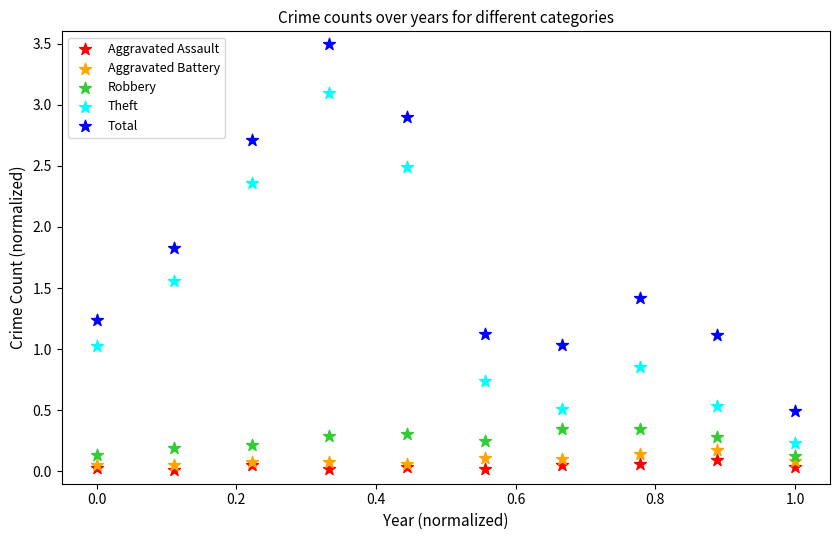

Which series reaches the maximum Y coordinate?

Total